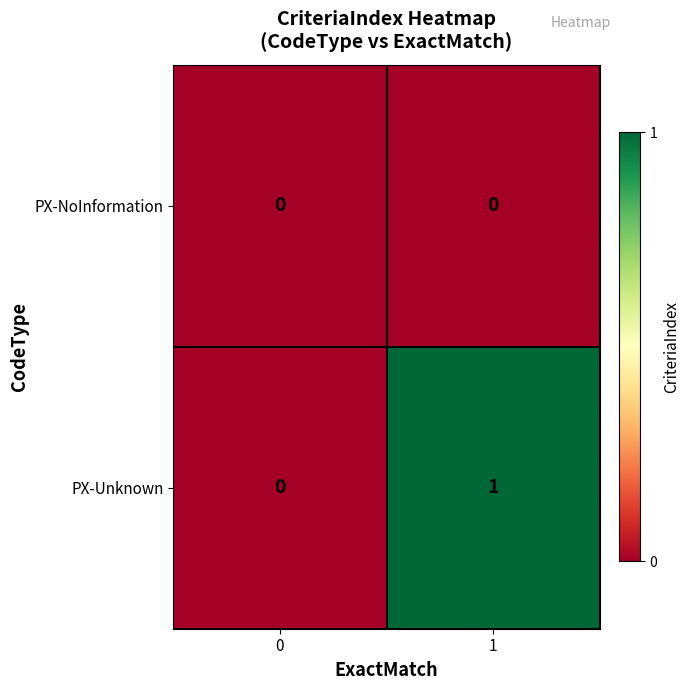

The value of PX-Unknown at 1 is 1. True or false?

True